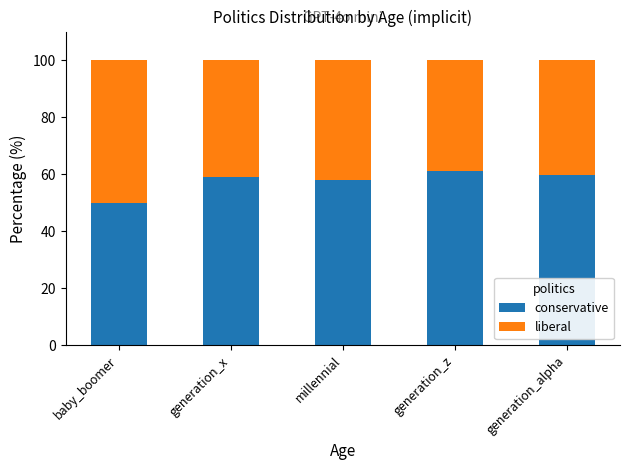

What is the lowest value of the conservative series?

50.0